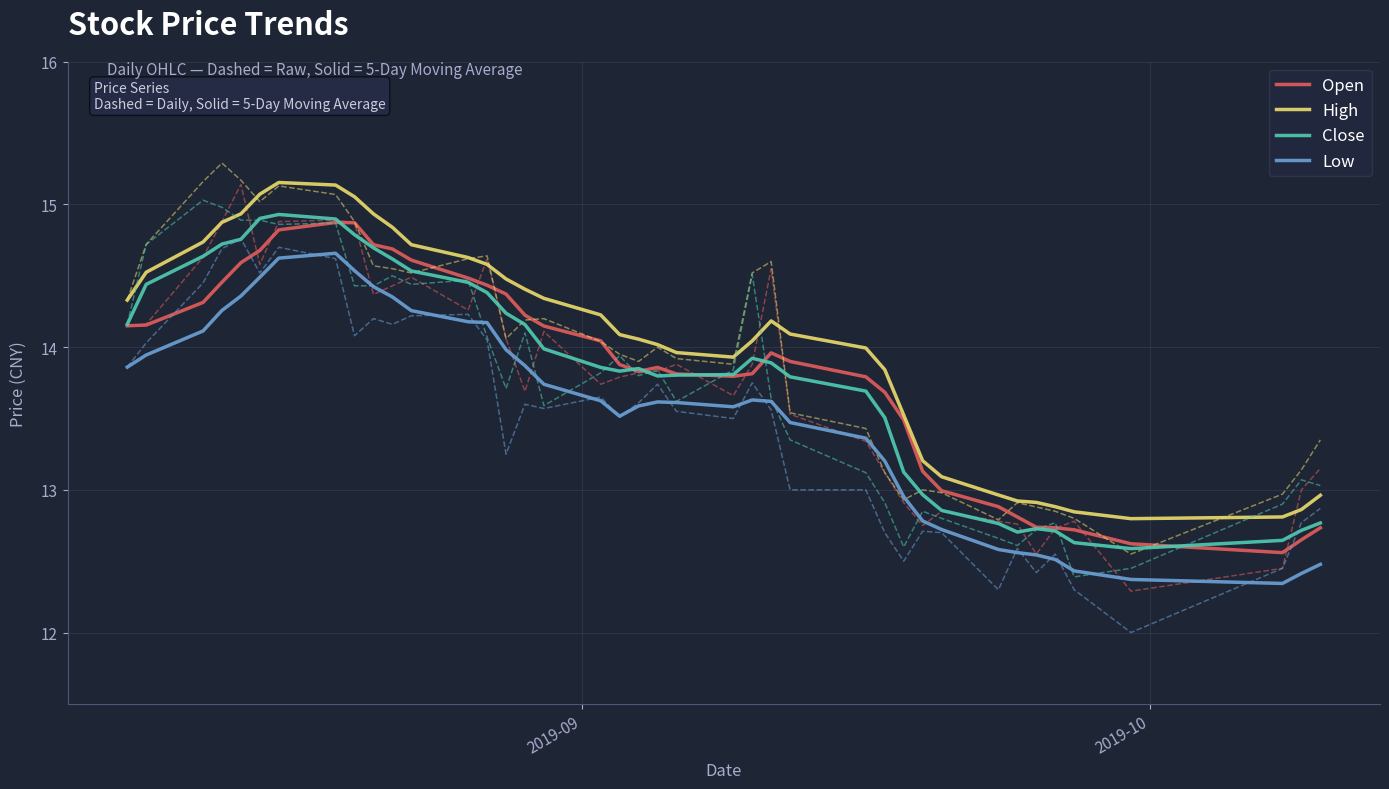

Which series has the widest spread of values?

High